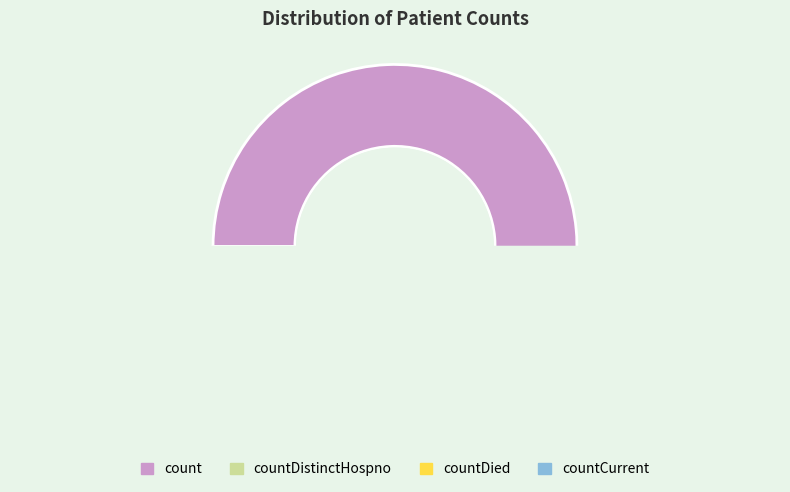

Rank the categories by value from lowest to highest.

countDistinctHospno, countCurrent, countDied, count